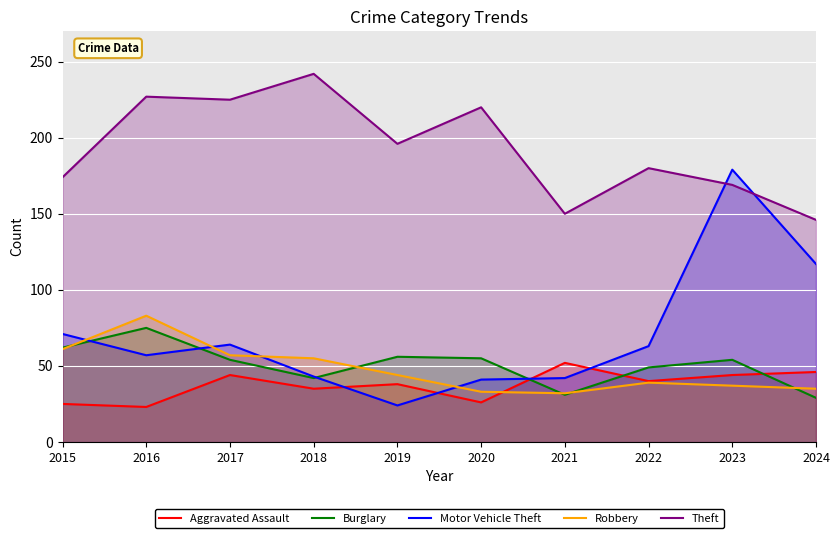

True or false: Theft and Aggravated Assault cross at least once.

False